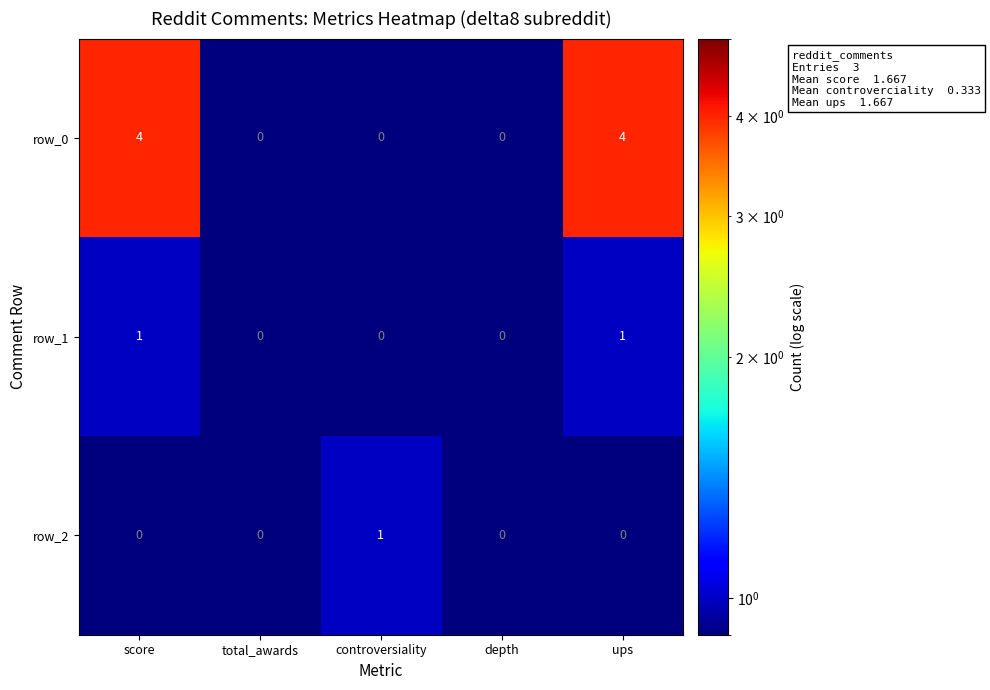

What is the sum of all row_0 values?

8